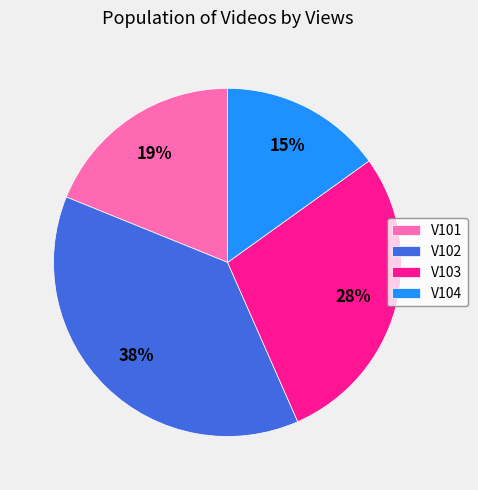

Combined, do V102 and V104 account for over 50%?

Yes